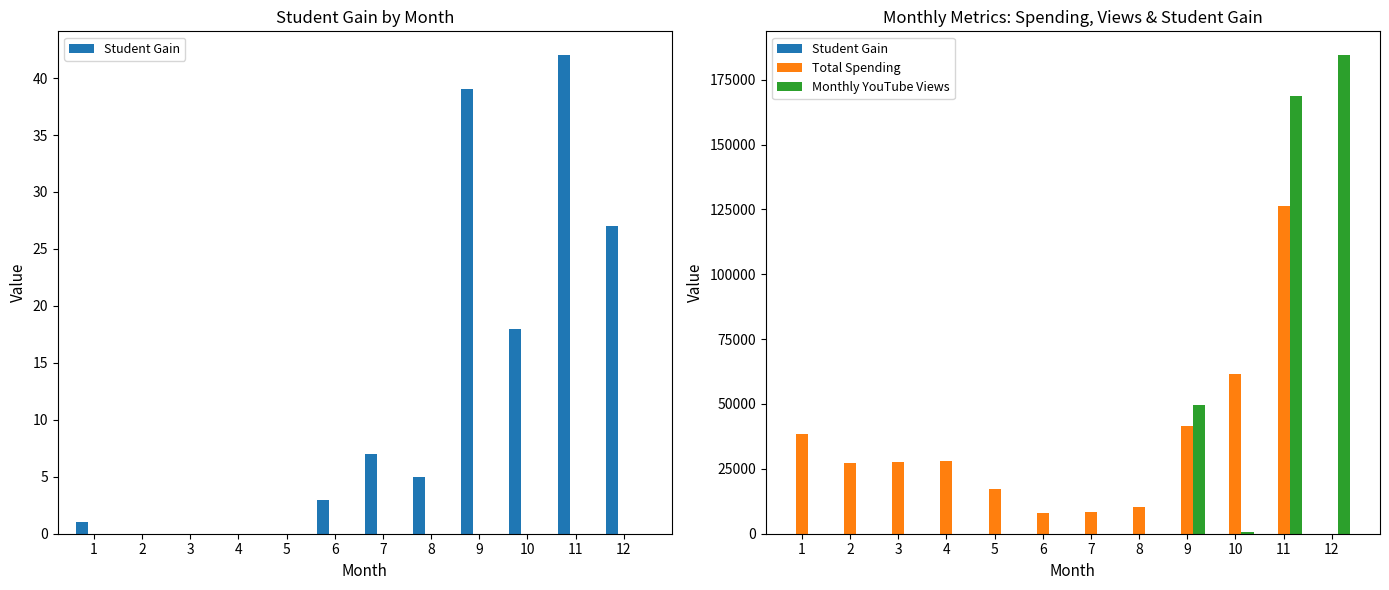

What is the maximum value for Total Spending?

126313